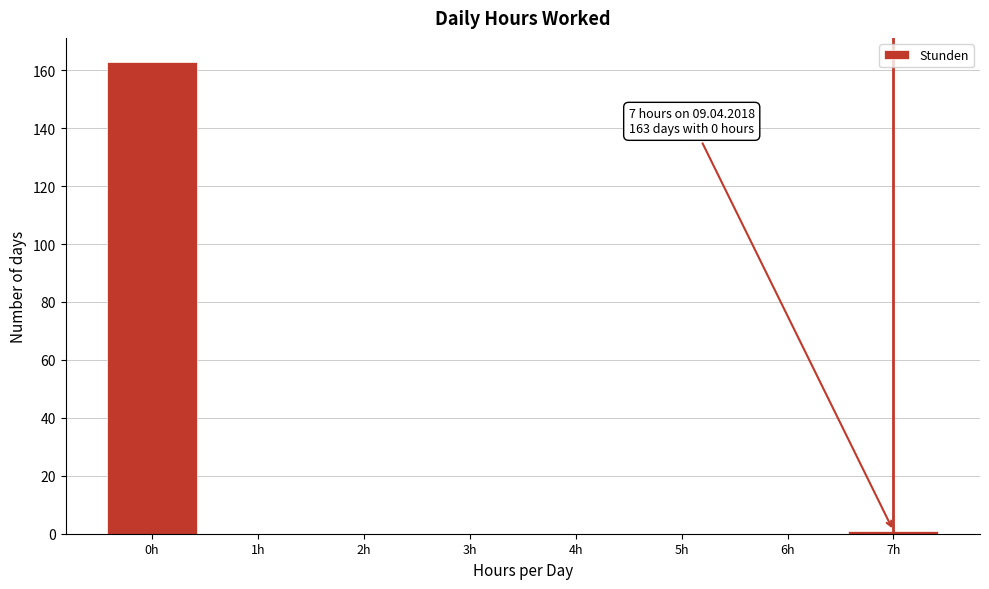

Which range on the x-axis has the tallest bar?

-0.5 to 0.5